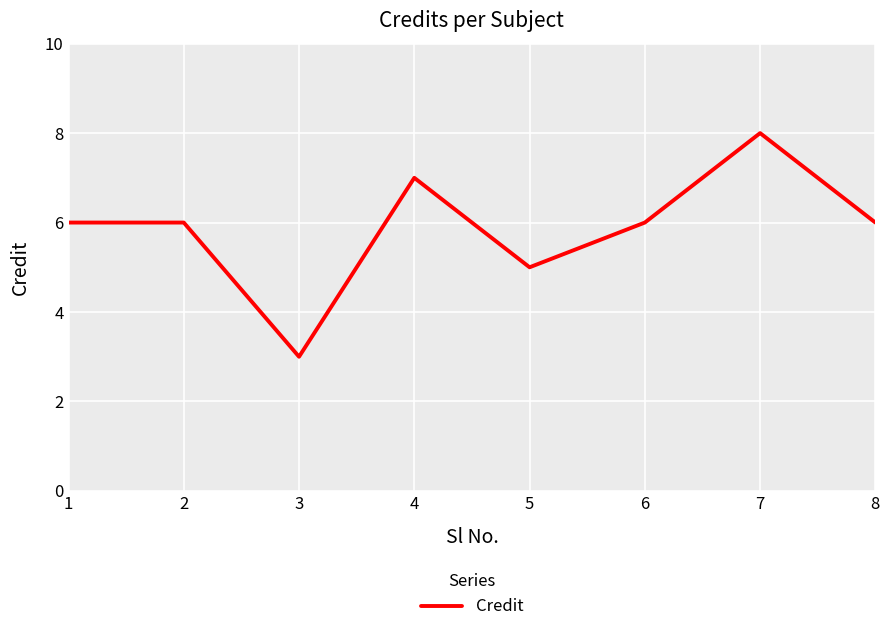

The chart shows a value of 8 at 7. True or false?

True